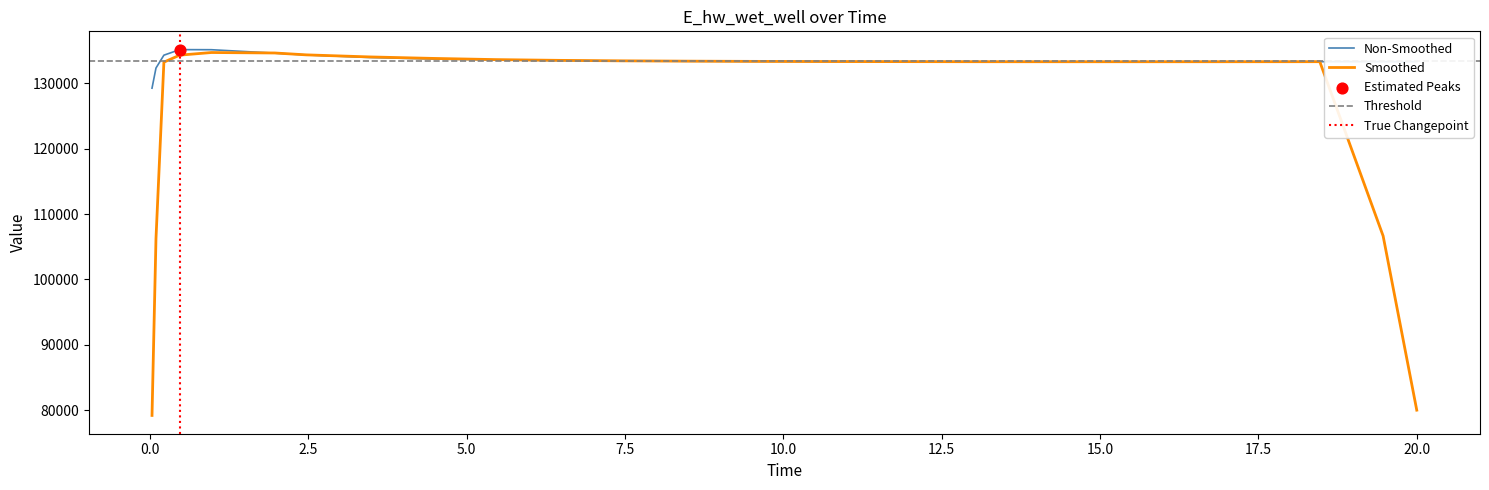

What is the minimum value for Smoothed?

79187.7